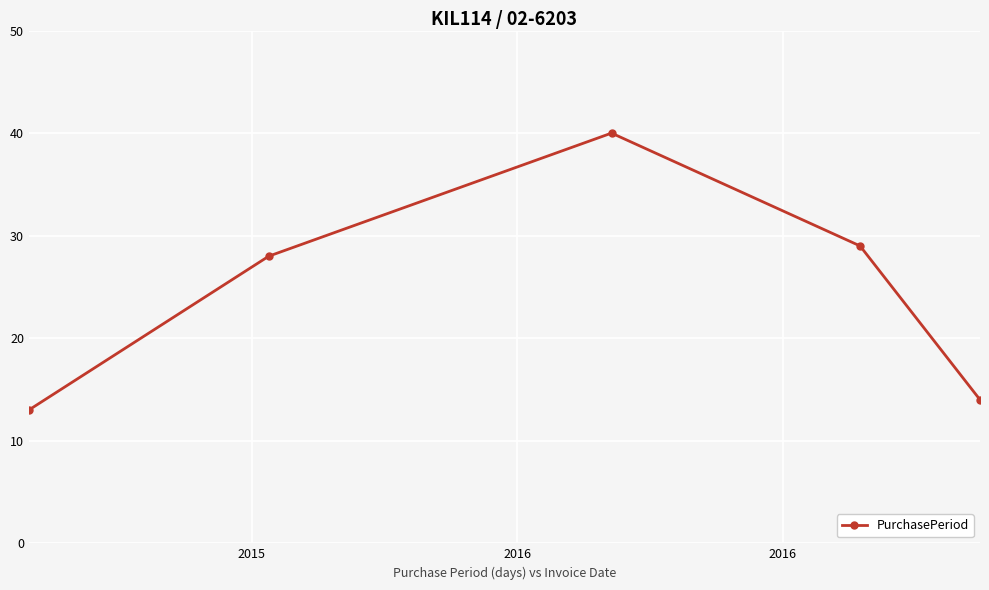

Reading left to right, extract all data points from this chart.

13	28	40	29	14